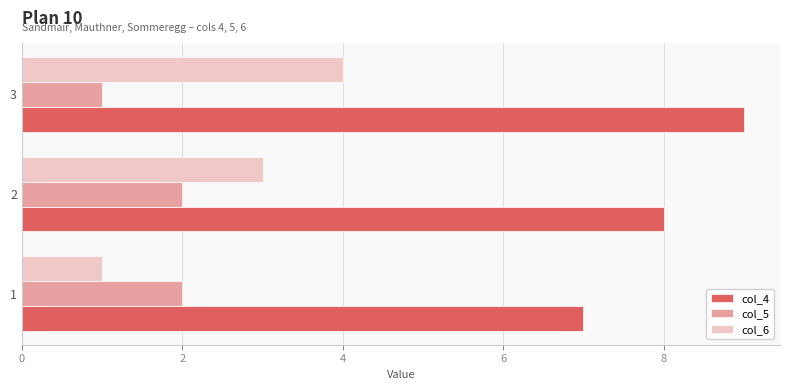

Which series changed the most between 1 and 2?

col_6